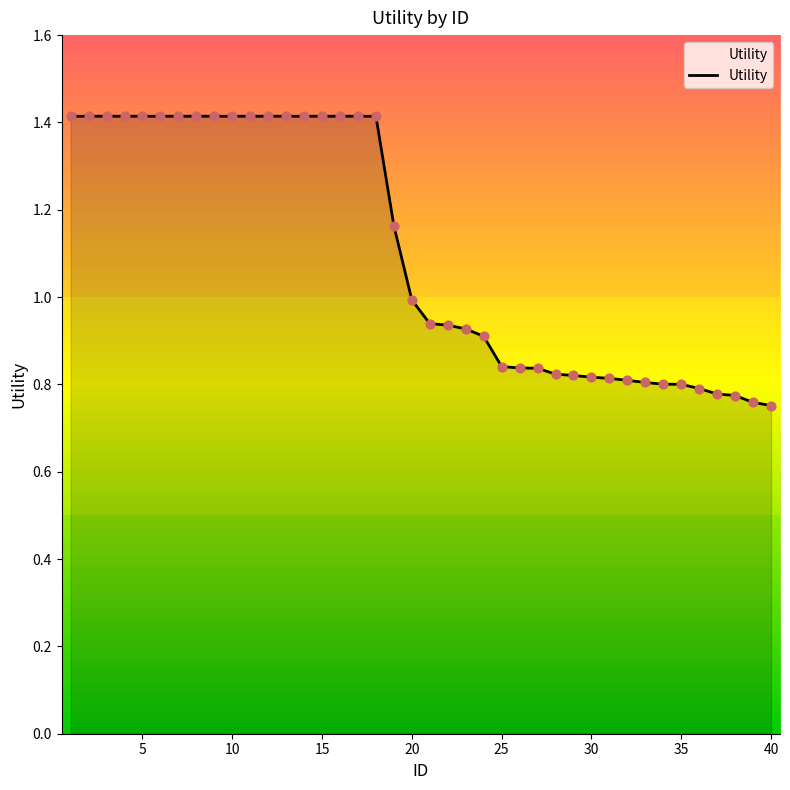

What is the maximum value shown in the chart?

1.4